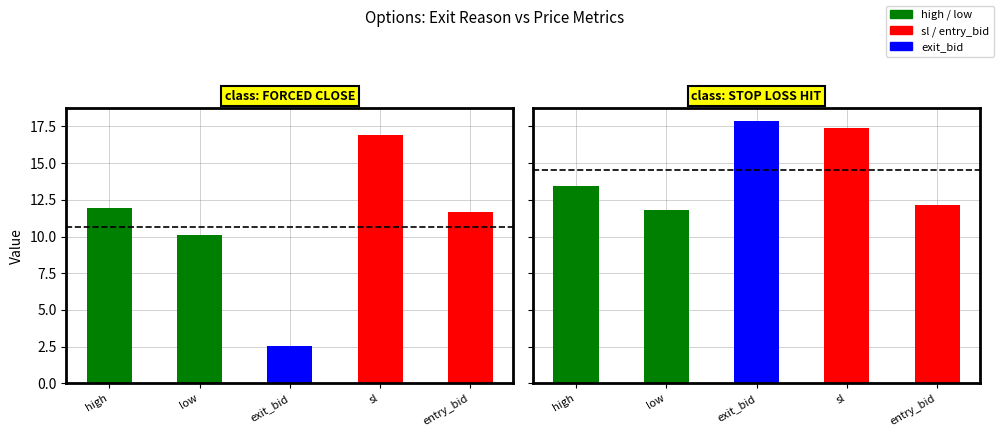

Is it true that high equals 3.4 at STOP LOSS HIT?

False